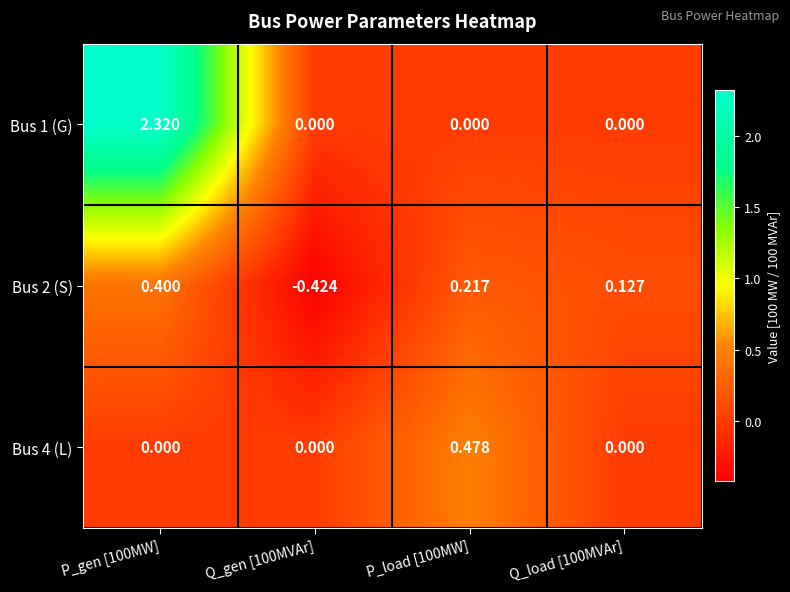

Is the value of Bus 2 (S) at P_gen [100MW] greater than the value of Bus 4 (L) at Q_gen [100MVAr]?

Yes